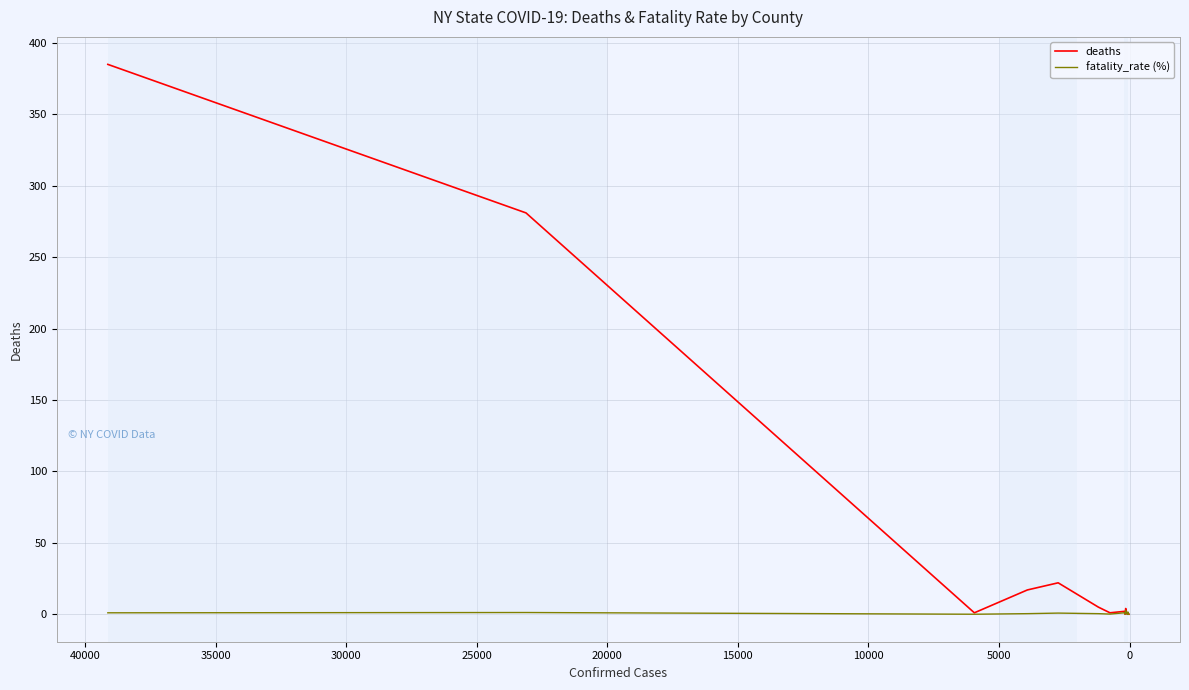

Rank the series by their maximum value, from highest to lowest.

deaths, fatality_rate (%)